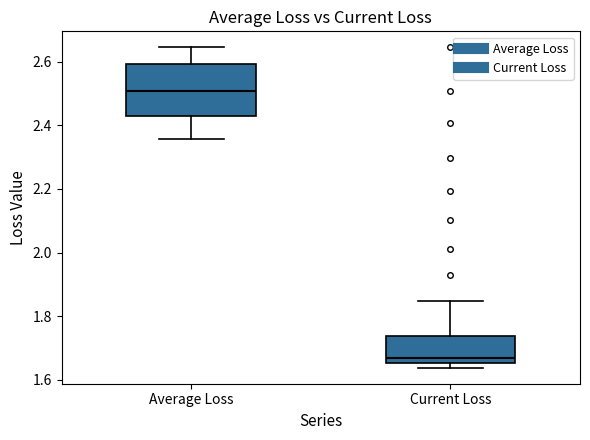

Where does the lower whisker of the box for Average Loss end on the y-axis? The values are not printed on the chart, so give them approximately, as read against the axis.

2.36